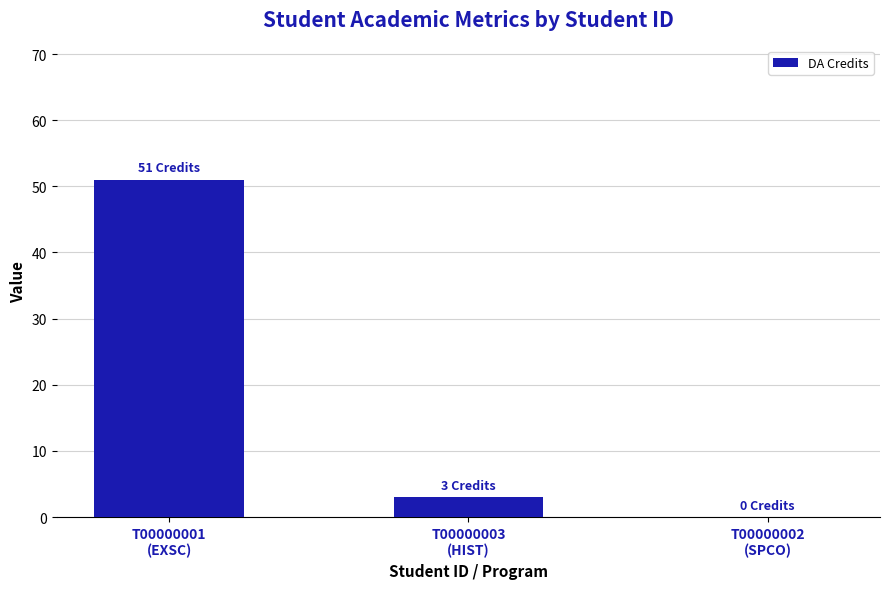

What is the average value?

18